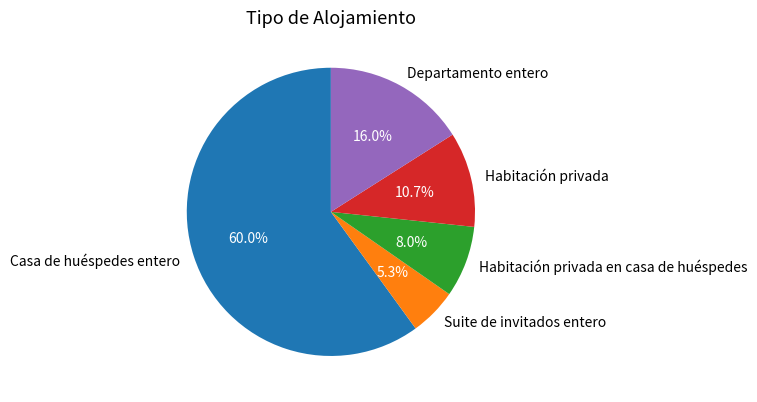

The Suite de invitados entero slice represents 5% of the pie. True or false?

True